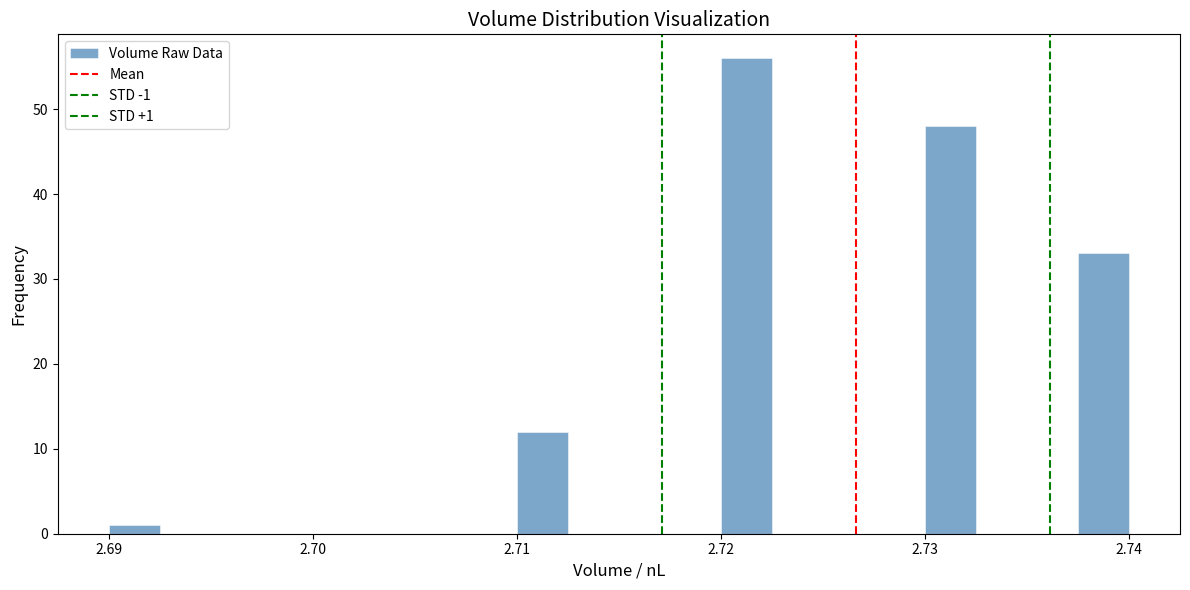

Around what value on the x-axis is the tallest bar? Give the approximate position of its centre, as read against the axis.

2.721